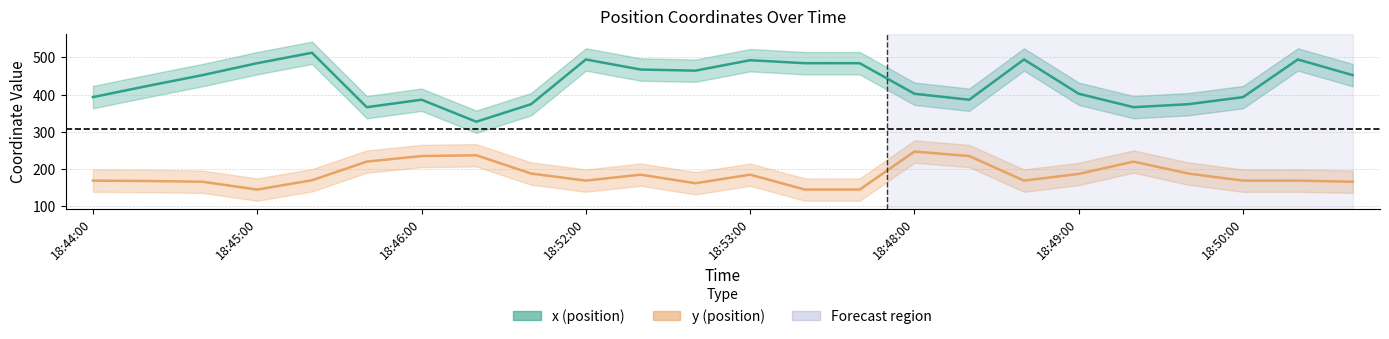

Reading left to right, transcribe all the data shown in this chart.

x: 18:44:00=393	18:44:20=423	18:44:40=452	18:45:00=484	18:45:20=512	18:45:40=366	18:46:00=386	18:46:20=327	18:46:40=374	18:52:00=494	18:52:20=467	18:52:40=464	18:53:00=492	18:53:20=484	18:53:40=484	18:48:00=402	18:48:20=386	18:48:40=494	18:49:00=402	18:49:20=366	18:49:40=374	18:50:00=393	18:50:20=494	18:50:40=452
y: 18:44:00=169	18:44:20=168	18:44:40=166	18:45:00=145	18:45:20=170	18:45:40=220	18:46:00=235	18:46:20=237	18:46:40=188	18:52:00=169	18:52:20=185	18:52:40=162	18:53:00=185	18:53:20=145	18:53:40=145	18:48:00=247	18:48:20=235	18:48:40=169	18:49:00=187	18:49:20=220	18:49:40=188	18:50:00=169	18:50:20=169	18:50:40=166